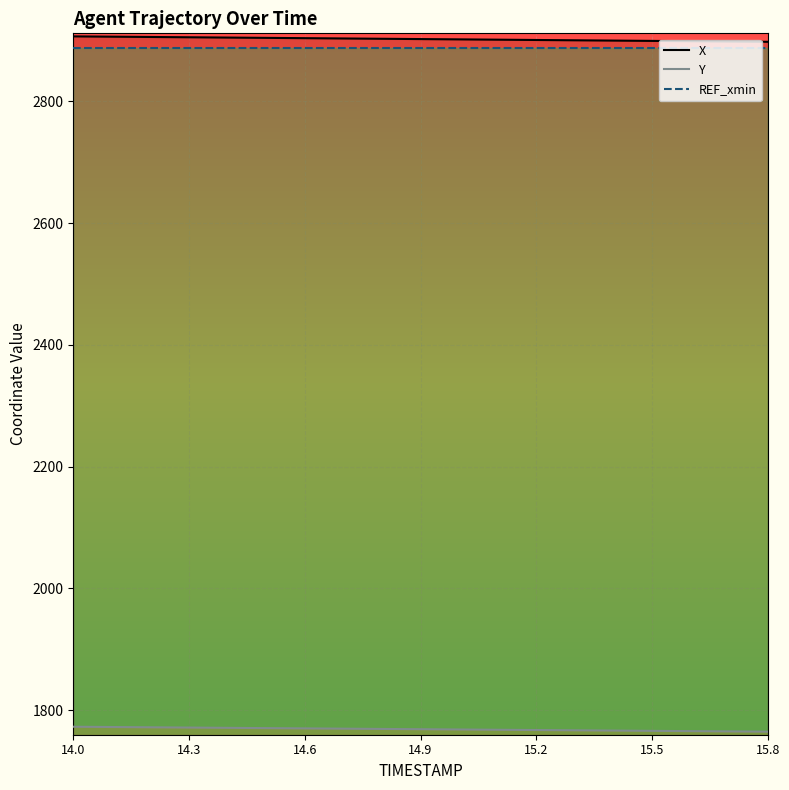

Which series has the largest total across all categories?

X